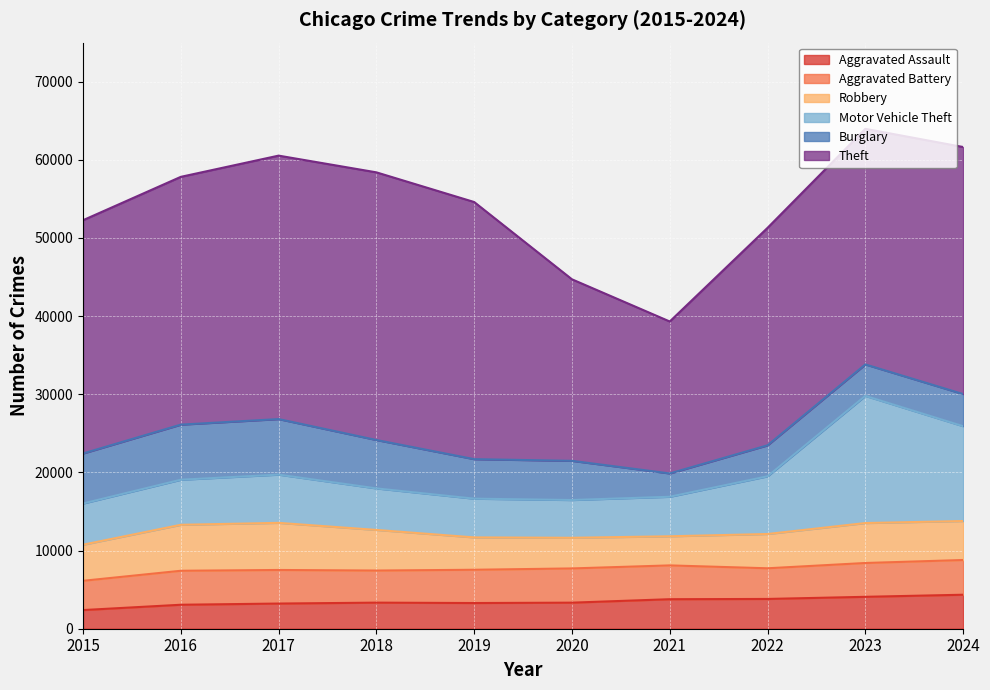

In Robbery, how many points are lower than both neighbors (excluding endpoints)?

1